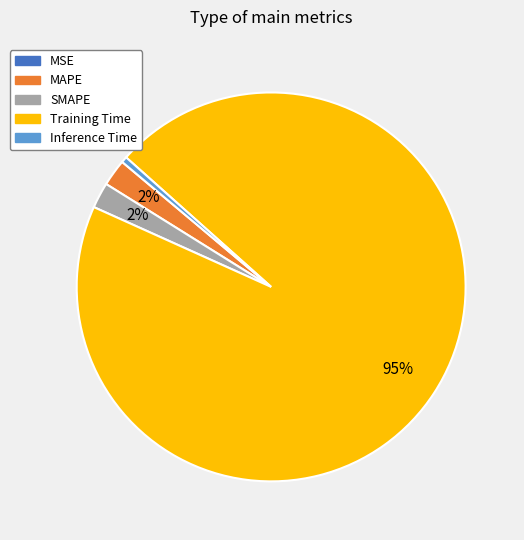

Which slice is the largest?

Training Time